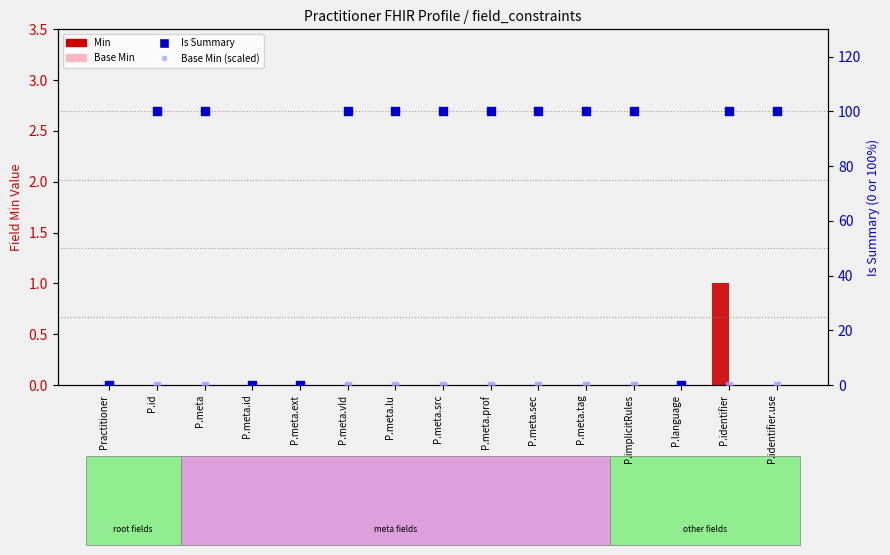

At how many categories does at least one series exceed 27?

11